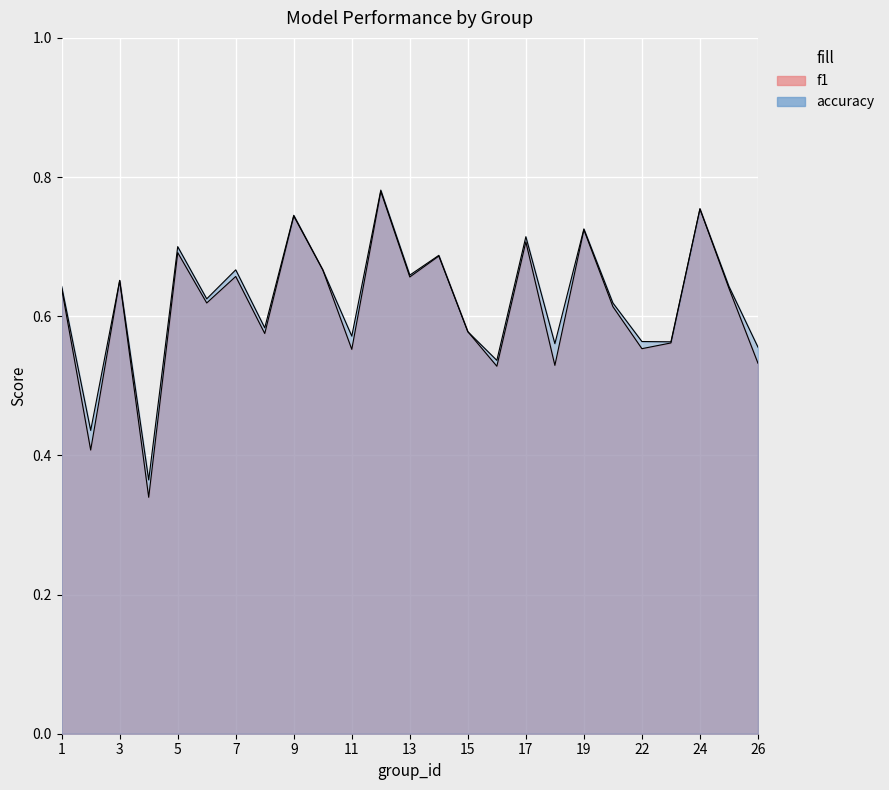

True or false: f1 and accuracy intersect in this chart.

False